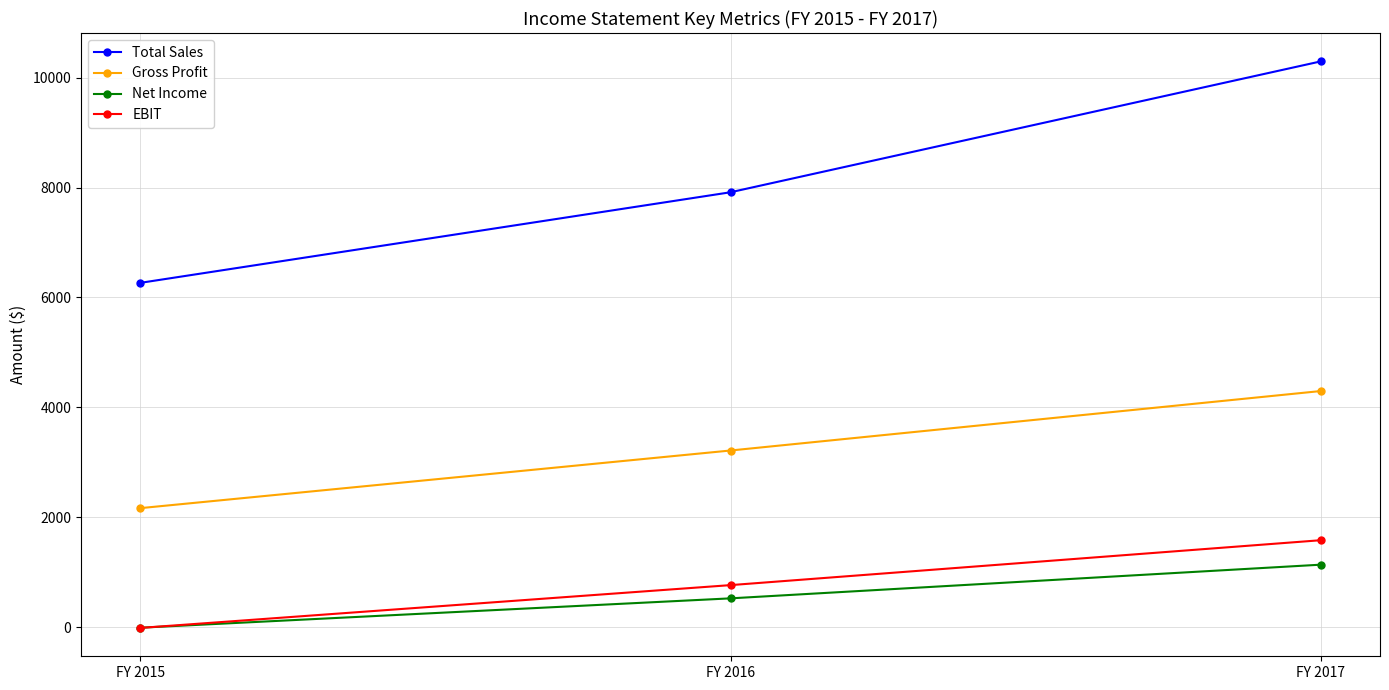

Is this an area chart (filled region under the line)?

No